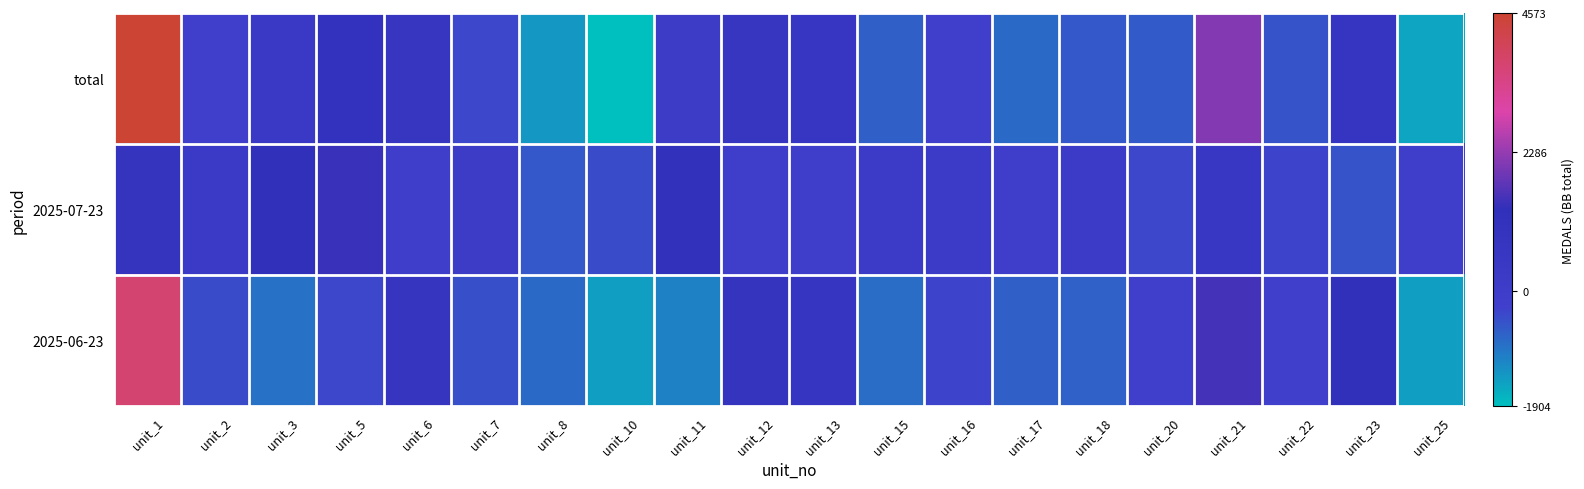

Reading left to right, what are all the values shown in this chart?

total: unit_1=4573	unit_2=-190	unit_3=334	unit_5=1048	unit_6=715	unit_7=-380	unit_8=-1380	unit_10=-1904	unit_11=96	unit_12=716	unit_13=667	unit_15=-666	unit_16=-190	unit_17=-808	unit_18=-571	unit_20=-619	unit_21=2096	unit_22=-523	unit_23=763	unit_25=-1571
2025-07-23: unit_1=858	unit_2=238	unit_3=1238	unit_5=1429	unit_6=-95	unit_7=96	unit_8=-571	unit_10=-428	unit_11=1191	unit_12=-142	unit_13=-95	unit_15=191	unit_16=143	unit_17=-142	unit_18=143	unit_20=-381	unit_21=572	unit_22=-333	unit_23=-523	unit_25=-95
2025-06-23: unit_1=3715	unit_2=-428	unit_3=-904	unit_5=-381	unit_6=810	unit_7=-476	unit_8=-809	unit_10=-1476	unit_11=-1095	unit_12=858	unit_13=762	unit_15=-857	unit_16=-333	unit_17=-666	unit_18=-714	unit_20=-238	unit_21=1524	unit_22=-190	unit_23=1286	unit_25=-1476